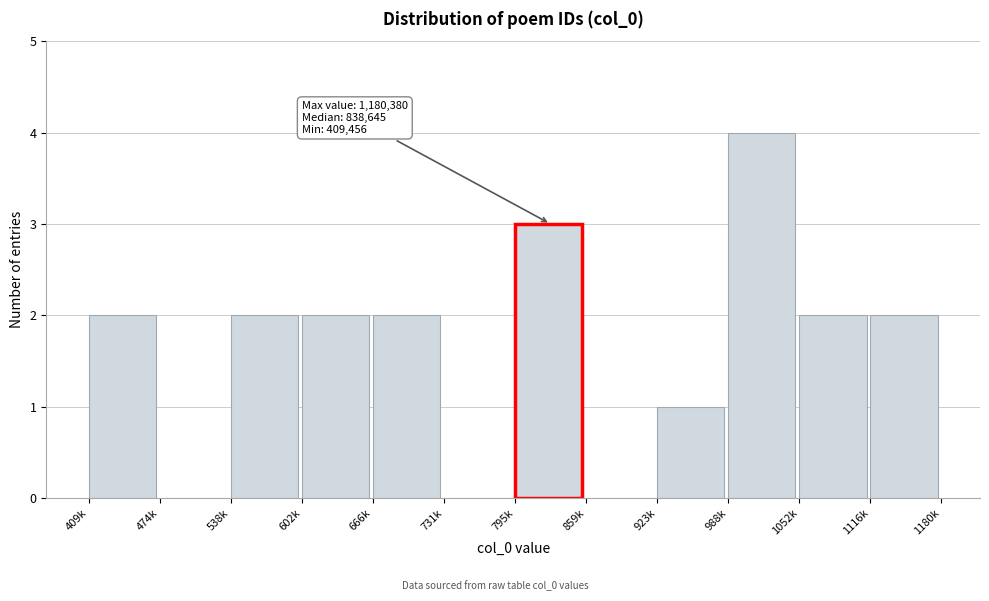

Reading right to left, what are all the values shown in this chart?

1116k=2	1052k=2	988k=4	923k=1	859k=0	795k=3	731k=0	666k=2	602k=2	538k=2	474k=0	409k=2